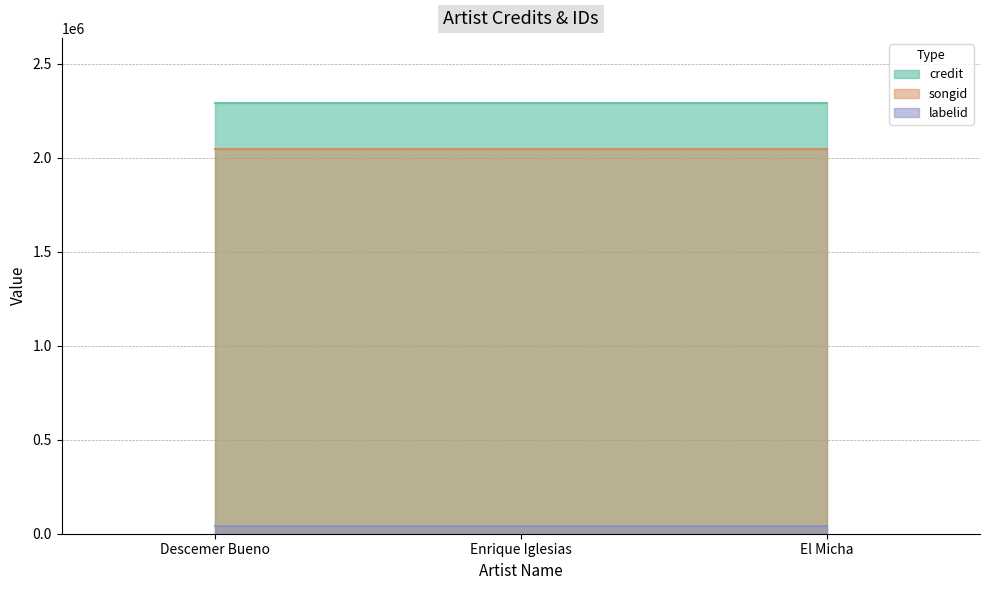

What is the total value across all series at El Micha?

4379324